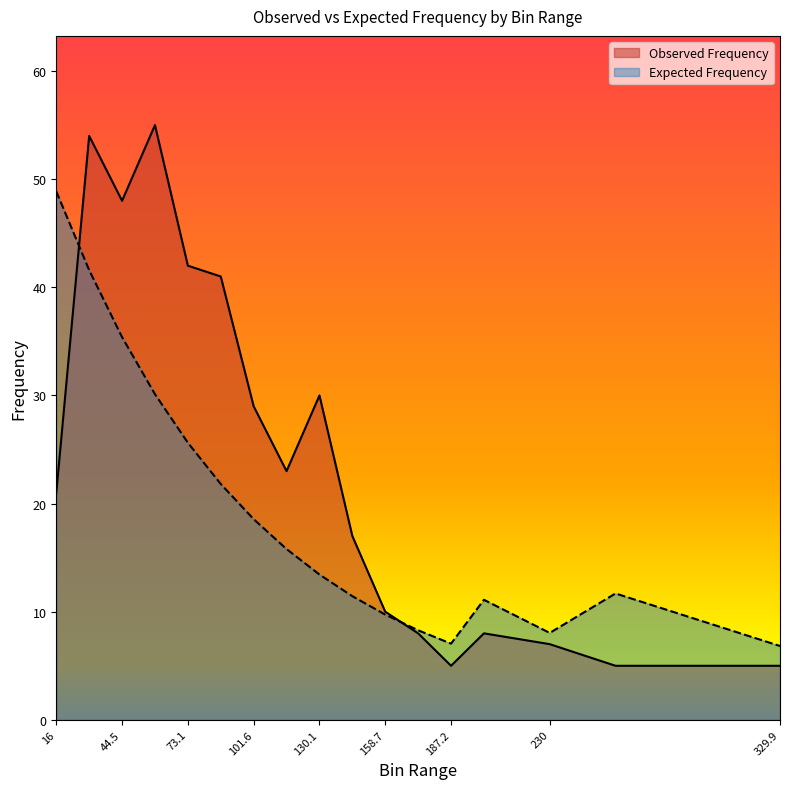

How many data points in Expected Frequency are above 13?

9